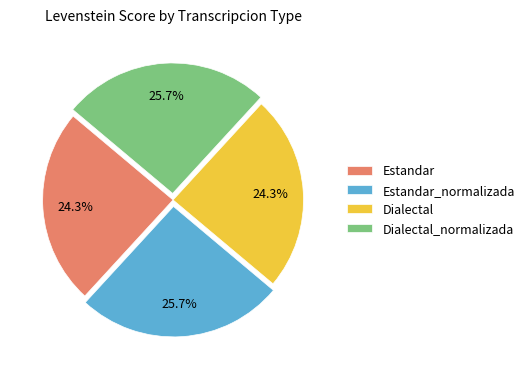

What percentage is NOT represented by Dialectal?

75.7%